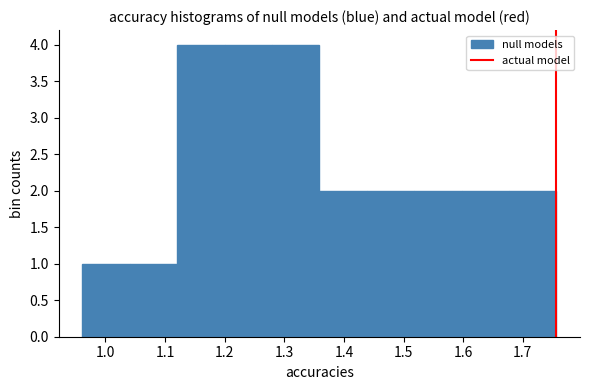

How tall is the bar that spans 1.68 to 1.76 on the x-axis? Neither the bar edges nor the heights are printed on the chart, so give them approximately, as read against the axes.

2